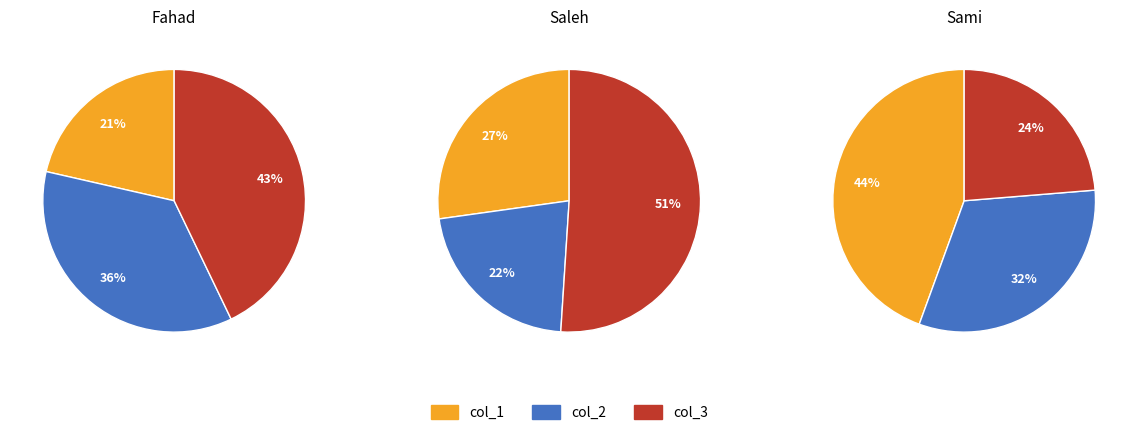

Count the number of slices in the pie.

3